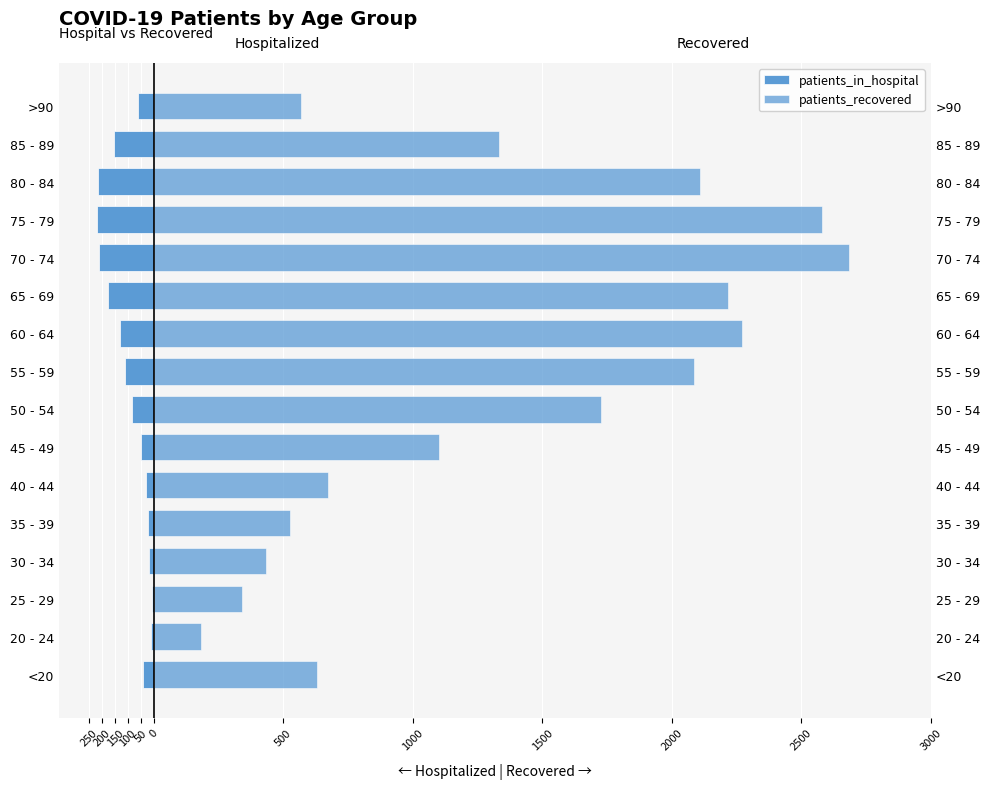

Between 75 - 79 and 80 - 84, which series saw the biggest shift?

patients_recovered